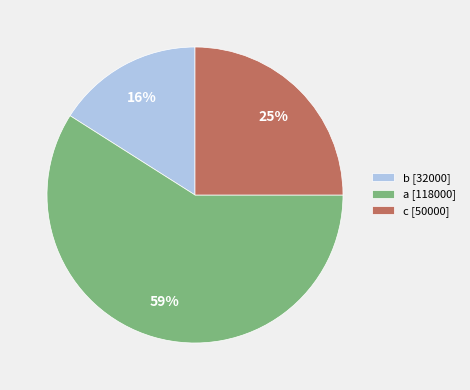

Is it true that c [50000] is 25% of the pie?

True